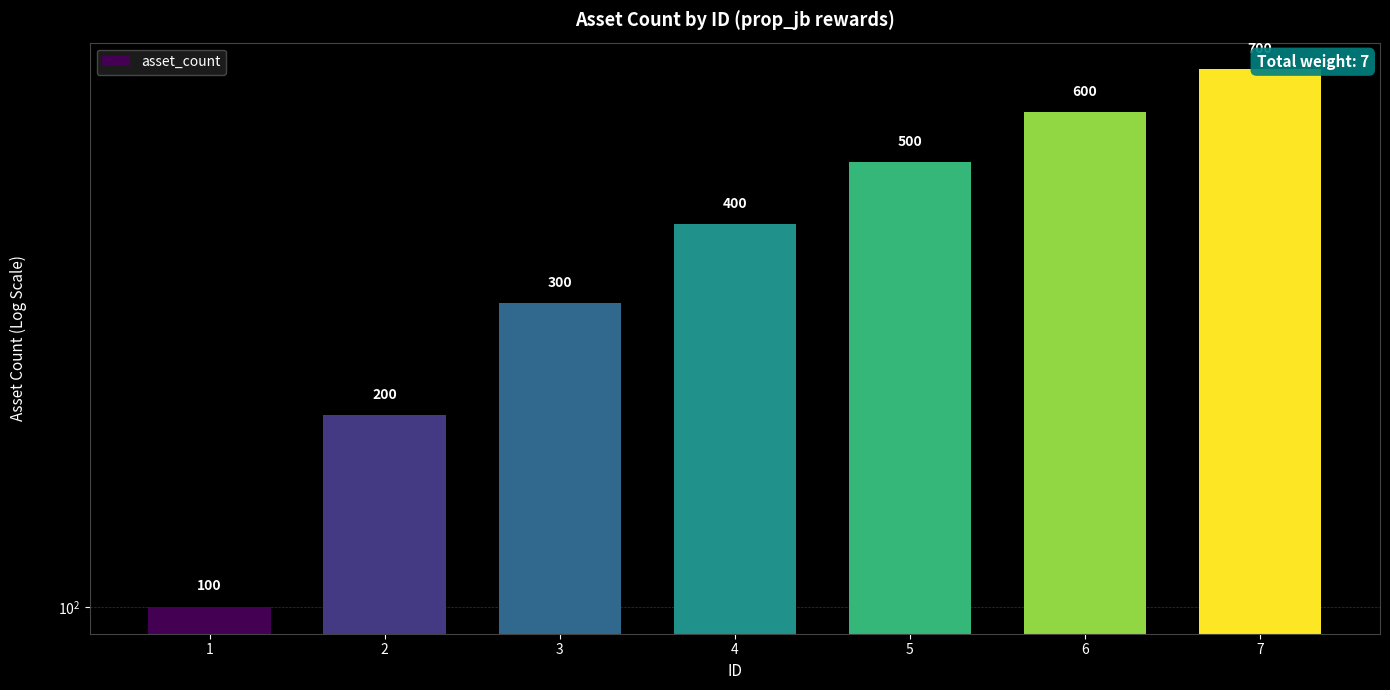

Count the number of data series in this chart.

1